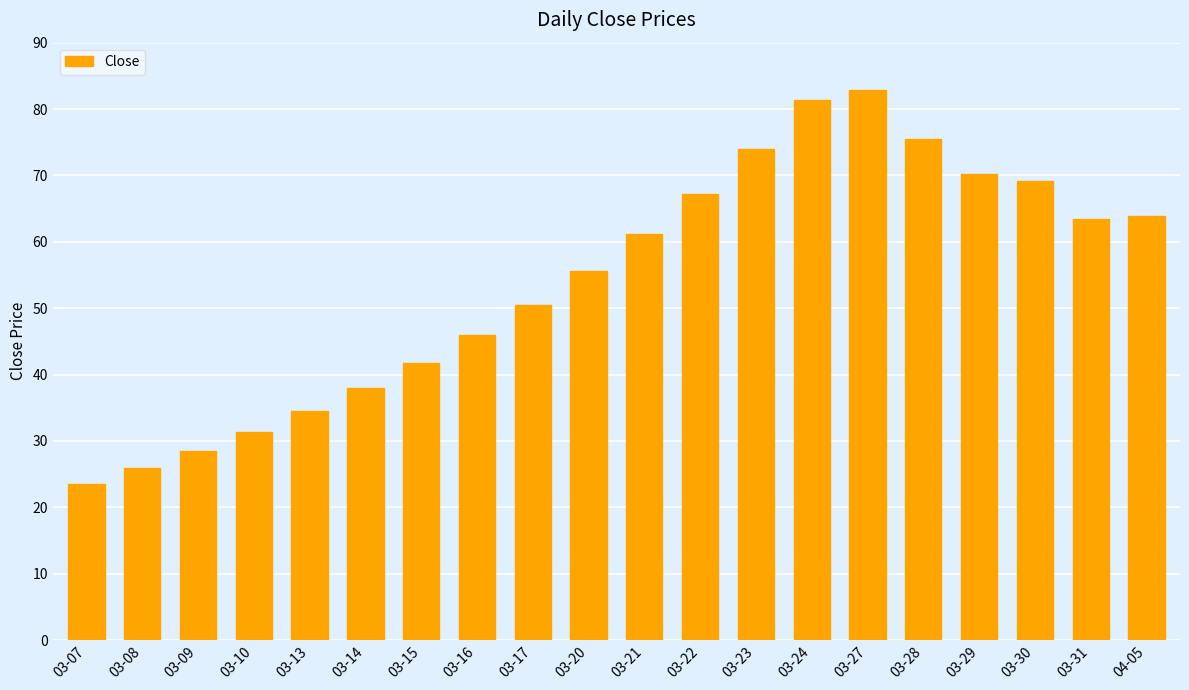

Which has a higher value, 03-10 or 03-21?

03-21